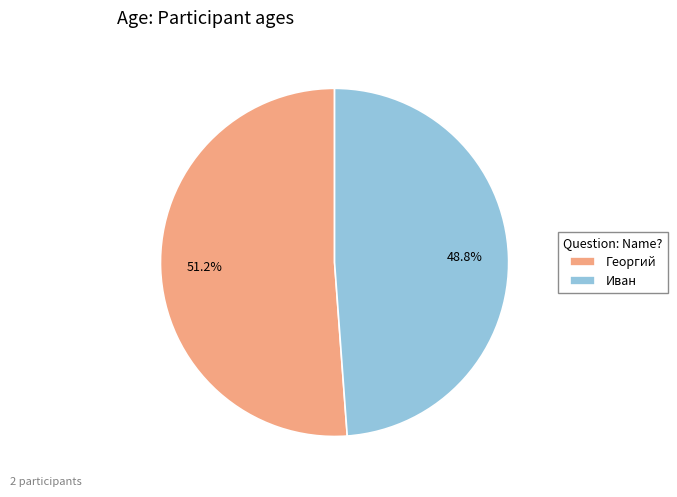

What is the smallest slice in the pie chart?

Иван